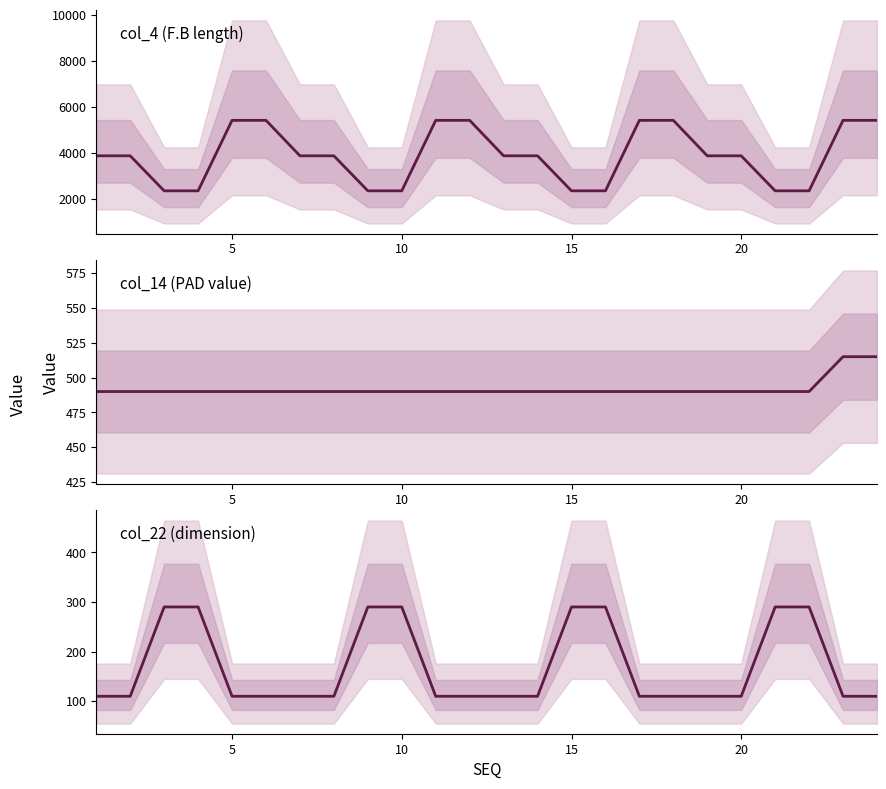

True or false: col_22 and col_14 intersect in this chart.

False